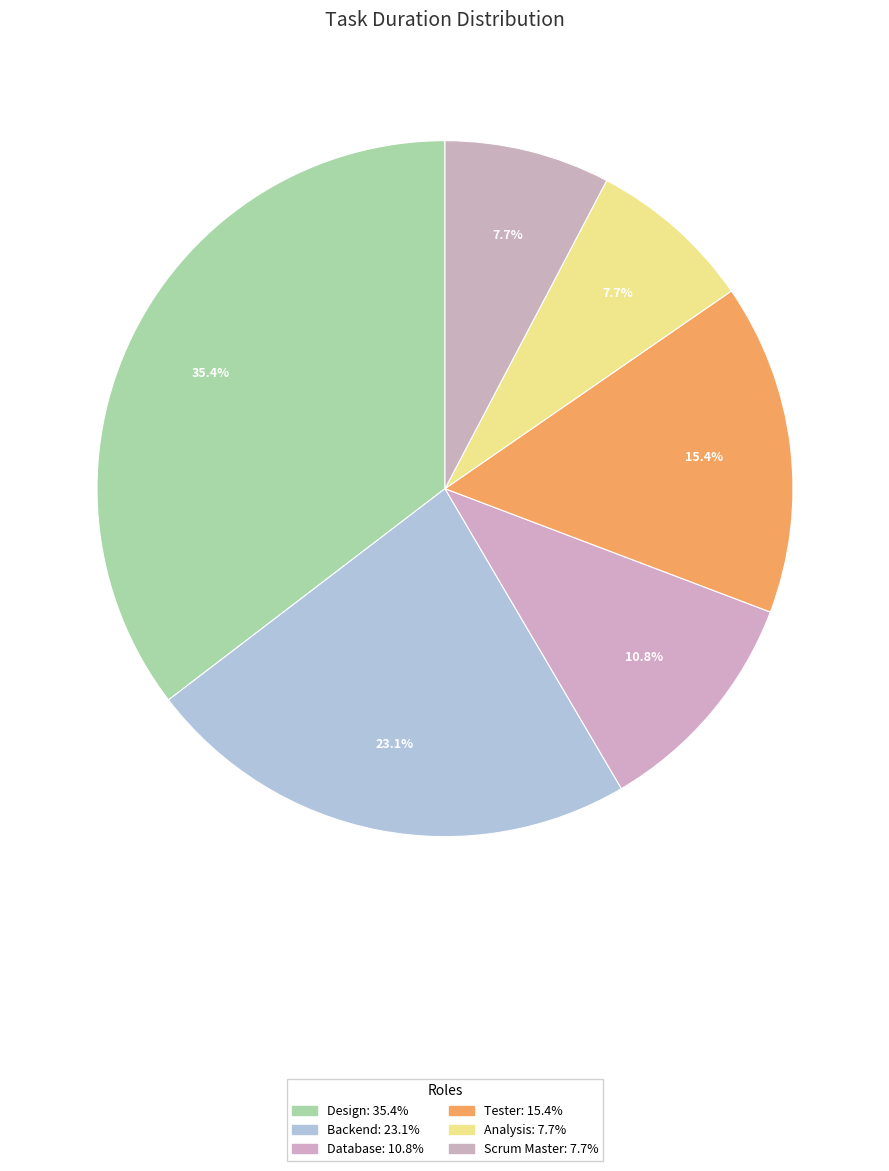

Count the number of slices in the pie.

6